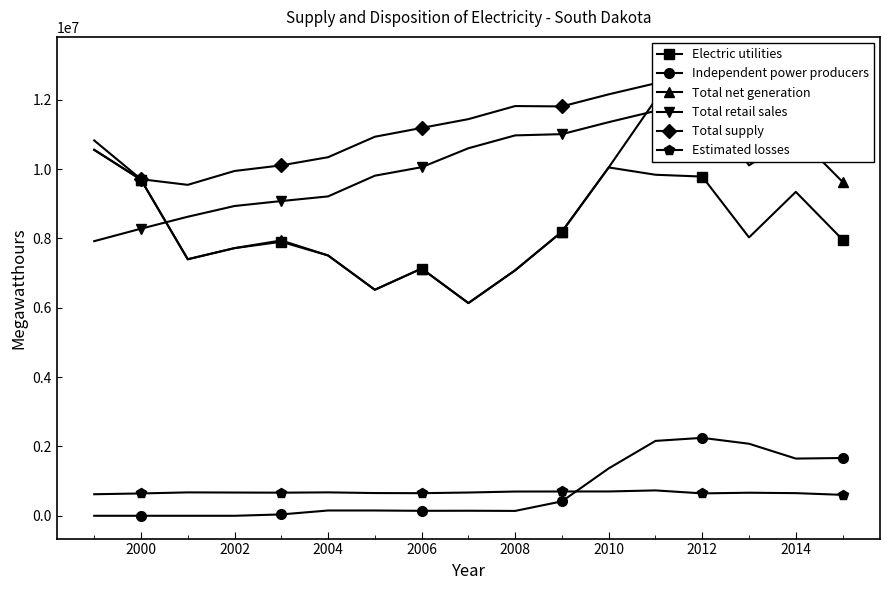

What is the maximum value for Independent power producers?

2248233